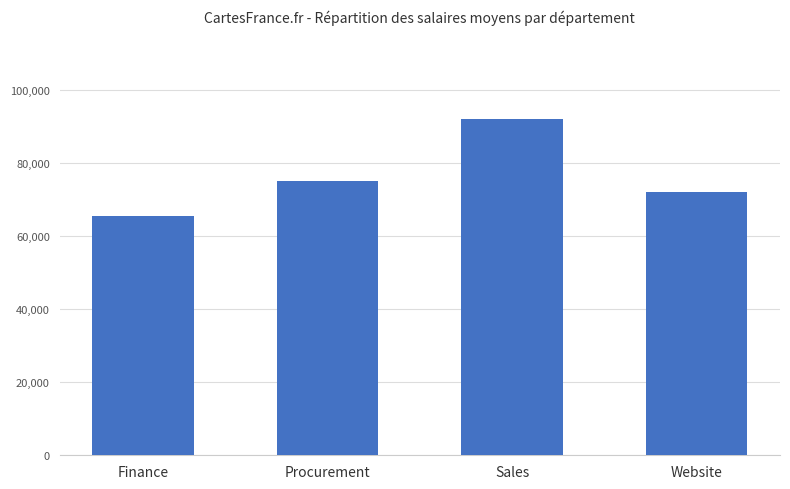

Are the bars horizontal?

No